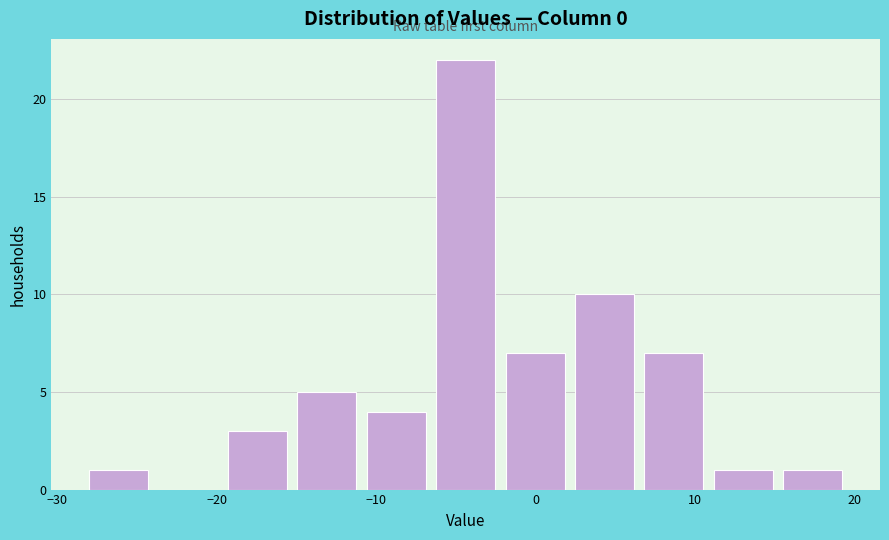

What is the height of the bar covering -20 to -15 on the x-axis? Neither the bar edges nor the heights are printed on the chart, so give them approximately, as read against the axes.

3